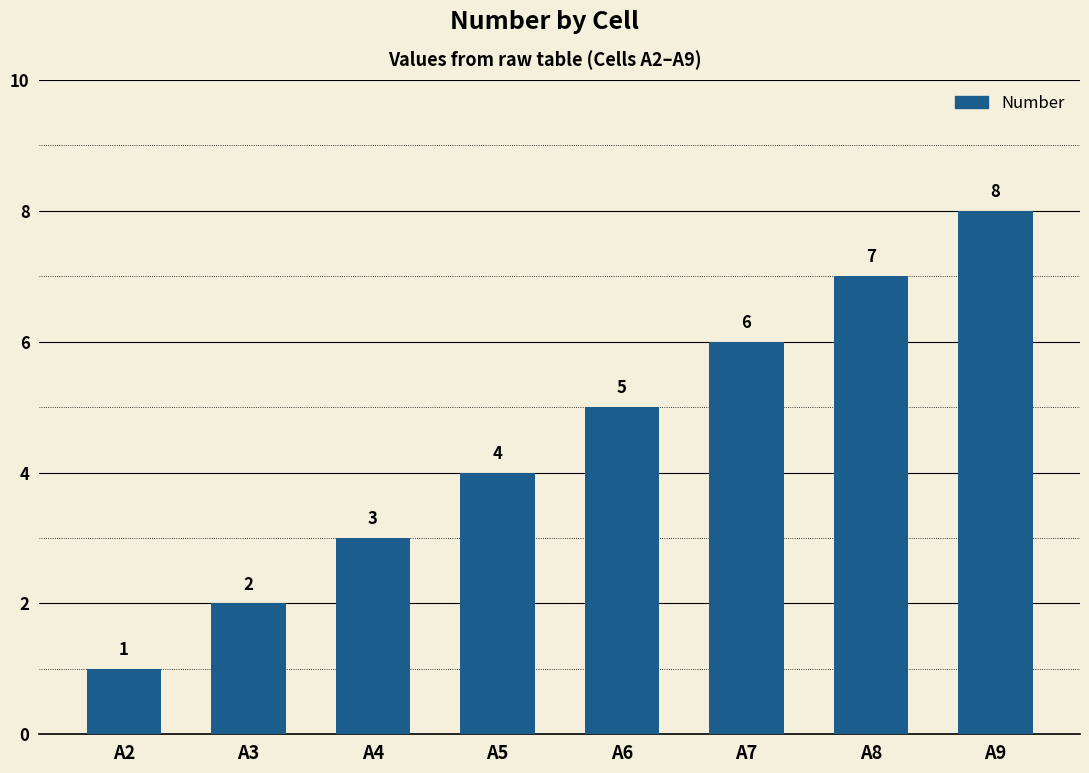

Reading left to right, transcribe all the data shown in this chart.

A2=1	A3=2	A4=3	A5=4	A6=5	A7=6	A8=7	A9=8